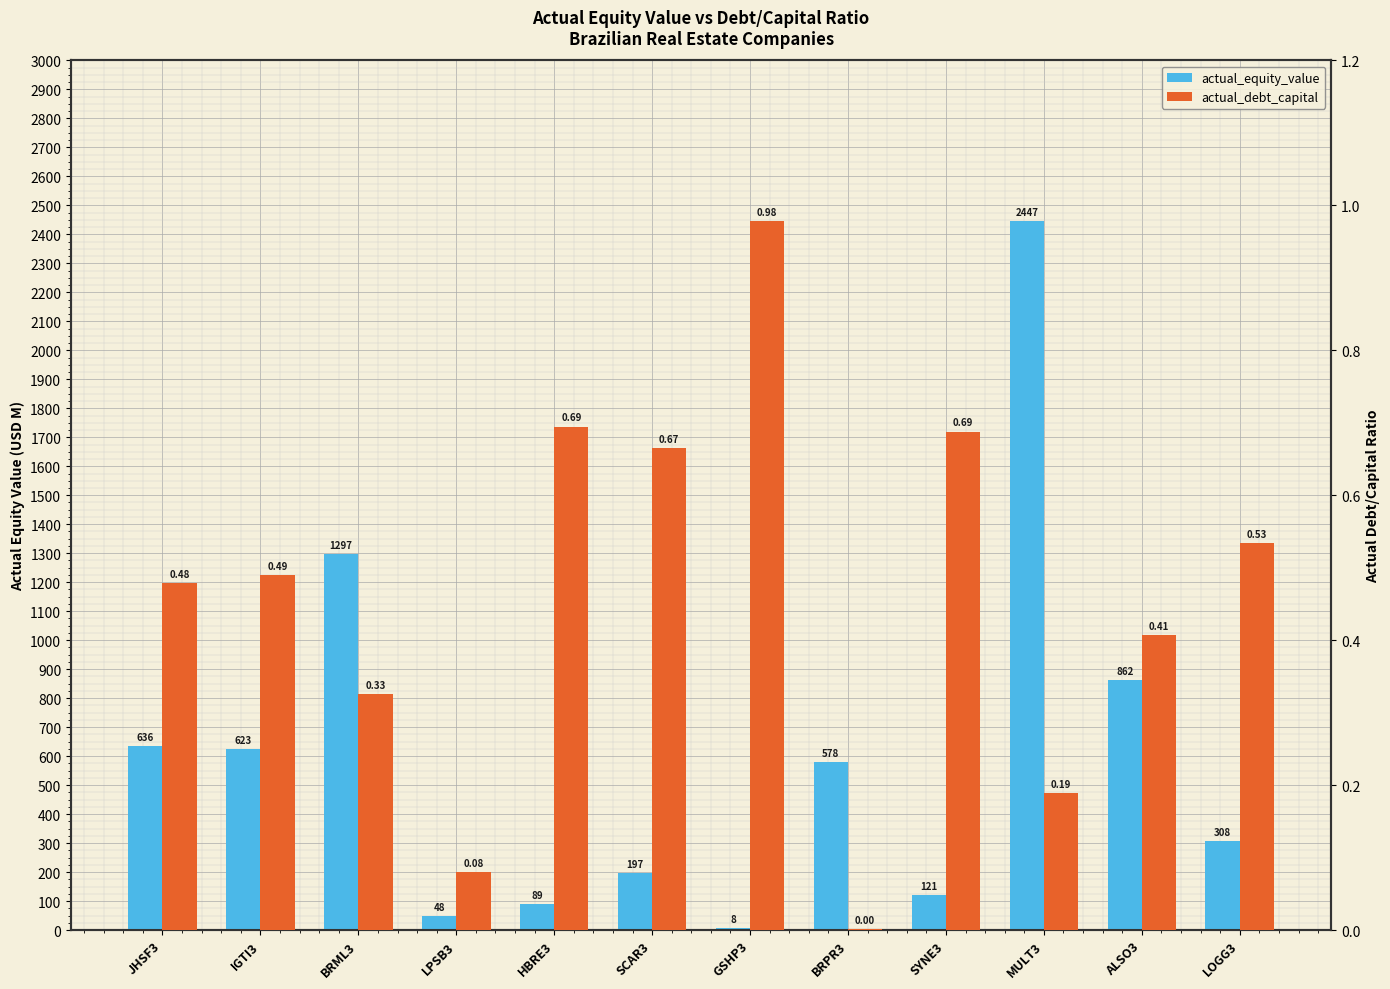

How many bars are there in each group?

2